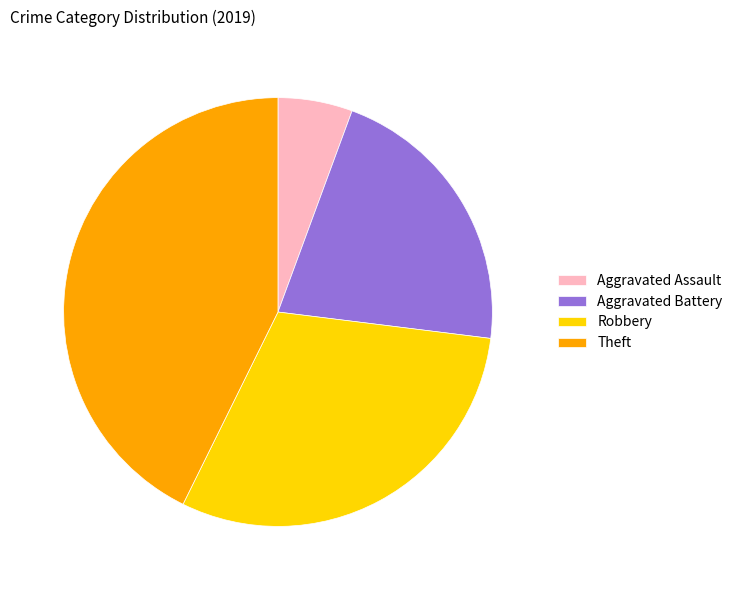

What is the largest slice in the pie chart?

Theft